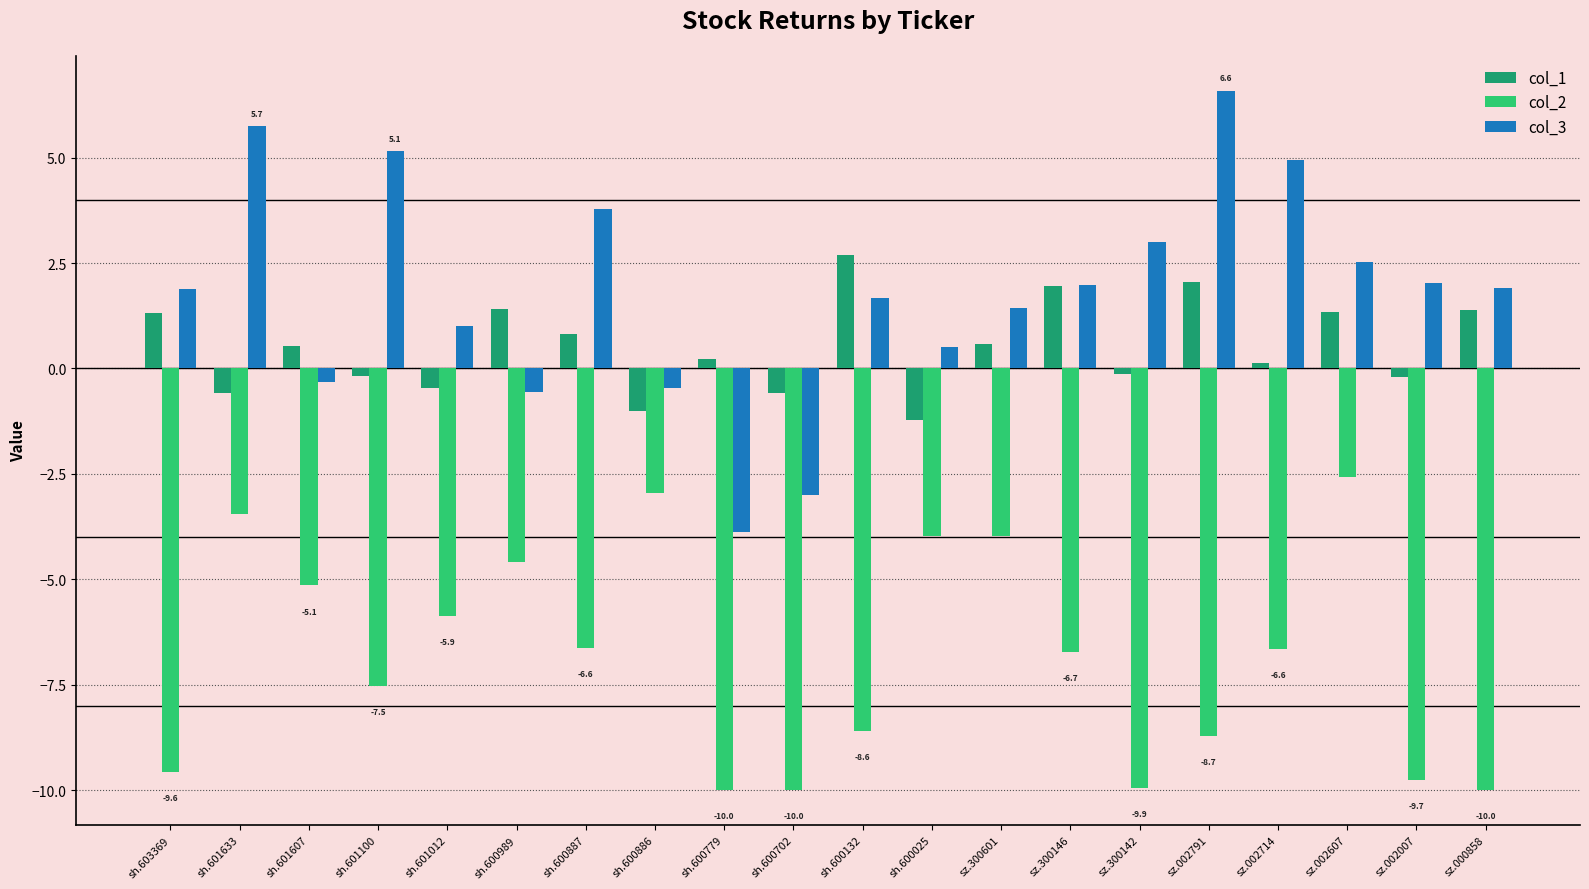

How many values in col_3 are below zero?

5